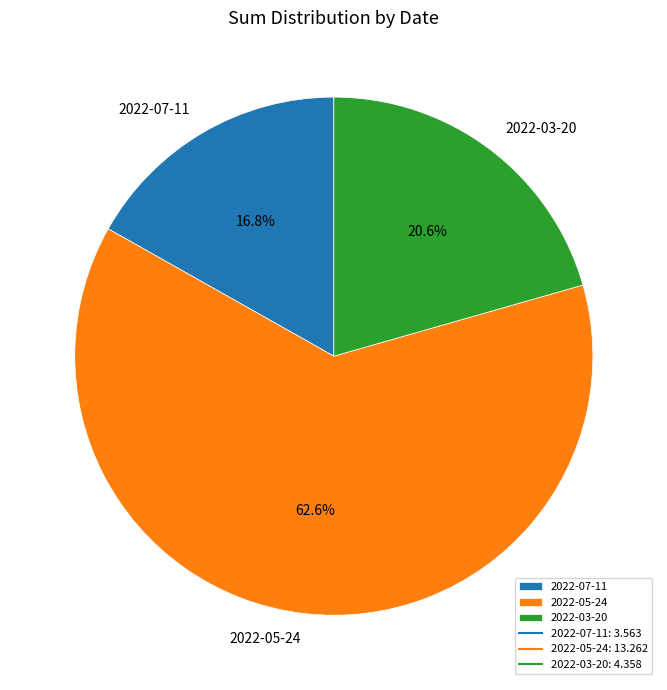

True or false: 2022-05-24 accounts for 63% of the total.

True